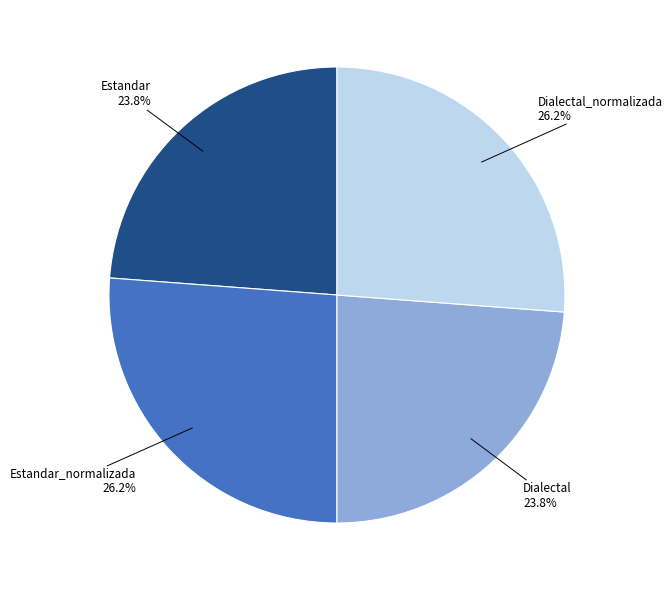

Is there any slice that represents more than half of the pie?

No